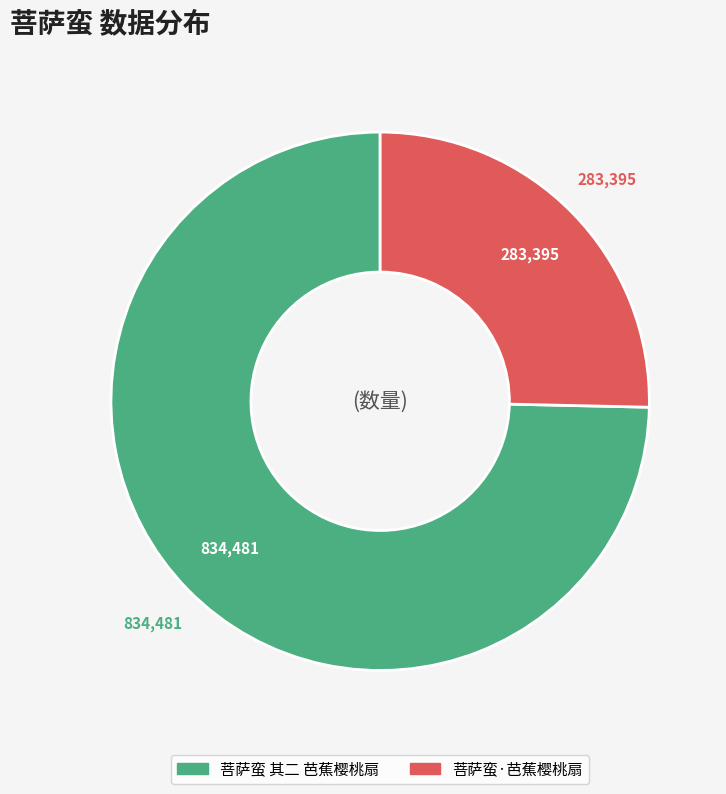

Which category accounts for the majority?

菩萨蛮 其二 芭蕉樱桃扇